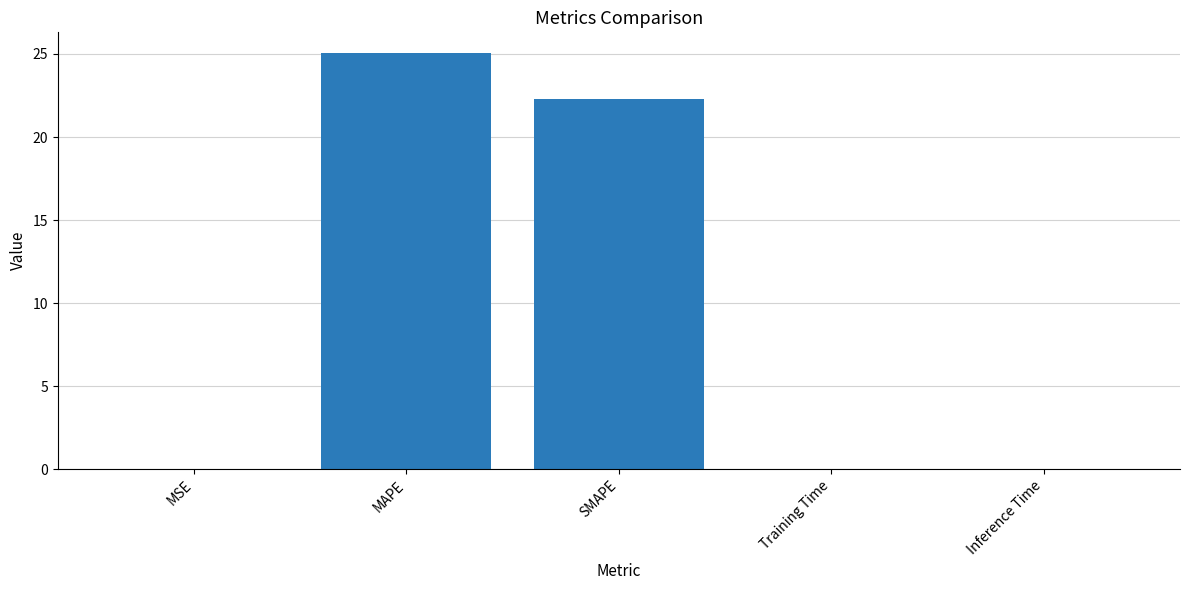

What is the maximum value shown in the chart?

25.0